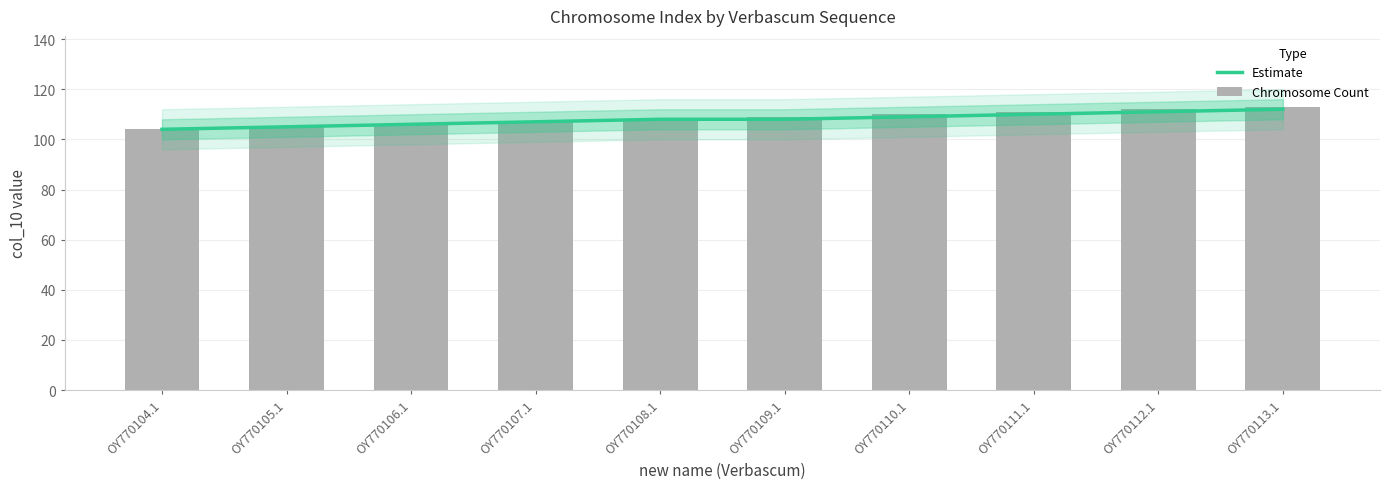

How many categories are shown in the chart?

10